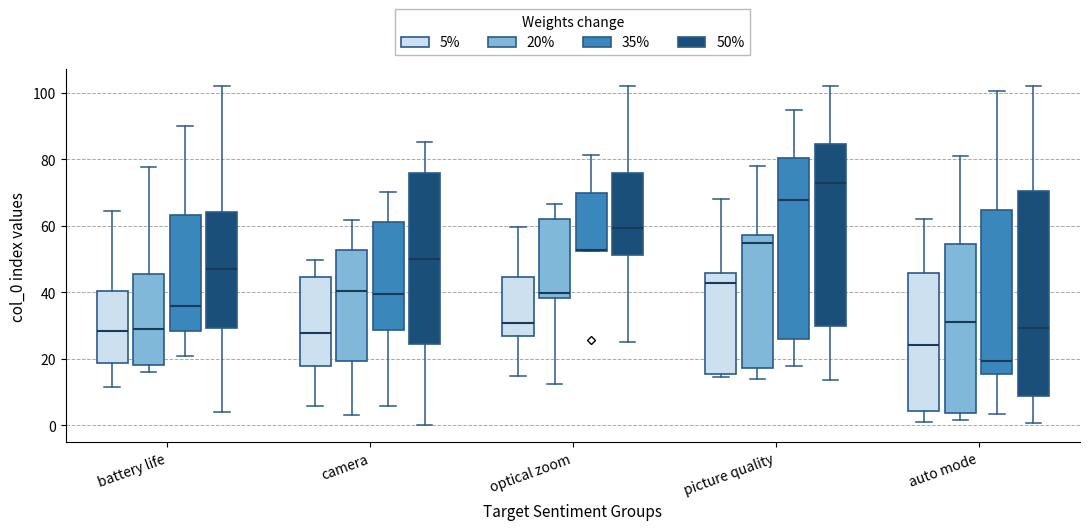

Reading left to right, transcribe this box plot: for each box, give where its median line is, the range the box spans, and where its two whiskers end, as read against the y-axis. The values are not printed on the chart, so give them approximately, as read against the axis.

battery life (5%): median 28, box 18 to 40, whiskers 12 to 64
battery life (20%): median 28, box 18 to 46, whiskers 16 to 78
battery life (35%): median 36, box 28 to 64, whiskers 20 to 90
battery life (50%): median 46, box 30 to 64, whiskers 4 to 102
camera (5%): median 28, box 18 to 44, whiskers 6 to 50
camera (20%): median 40, box 20 to 52, whiskers 4 to 62
camera (35%): median 40, box 28 to 62, whiskers 6 to 70
camera (50%): median 50, box 24 to 76, whiskers 0 to 86
optical zoom (5%): median 30, box 26 to 44, whiskers 14 to 60
optical zoom (20%): median 40, box 38 to 62, whiskers 12 to 66
optical zoom (35%): median 52 (drawn on the box's lower edge), box 52 to 70, whiskers 52 to 82
optical zoom (50%): median 60, box 52 to 76, whiskers 24 to 102
picture quality (5%): median 42, box 16 to 46, whiskers 14 to 68
picture quality (20%): median 54, box 18 to 58, whiskers 14 to 78
picture quality (35%): median 68, box 26 to 80, whiskers 18 to 94
picture quality (50%): median 72, box 30 to 84, whiskers 14 to 102
auto mode (5%): median 24, box 4 to 46, whiskers 0 to 62
auto mode (20%): median 30, box 4 to 54, whiskers 2 to 82
auto mode (35%): median 20, box 16 to 64, whiskers 4 to 100
auto mode (50%): median 30, box 8 to 70, whiskers 0 to 102